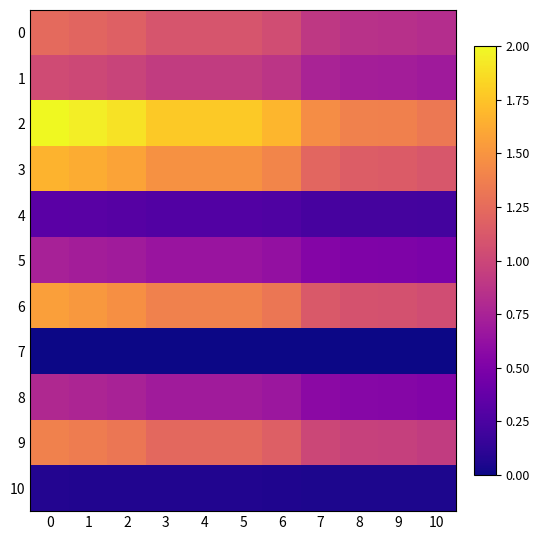

Reading right to left, what are all the values shown in this chart?

0: 10=0.8	9=0.9	8=0.9	7=0.9	6=1.0	5=1.1	4=1.1	3=1.1	2=1.2	1=1.2	0=1.2
1: 10=0.7	9=0.7	8=0.7	7=0.8	6=0.9	5=0.9	4=0.9	3=0.9	2=1.0	1=1.0	0=1.0
2: 10=1.3	9=1.4	8=1.4	7=1.5	6=1.7	5=1.8	4=1.8	3=1.8	2=1.9	1=2.0	0=2.0
3: 10=1.1	9=1.1	8=1.2	7=1.2	6=1.4	5=1.5	4=1.5	3=1.5	2=1.6	1=1.6	0=1.7
4: 10=0.2	9=0.2	8=0.2	7=0.2	6=0.3	5=0.3	4=0.3	3=0.3	2=0.3	1=0.3	0=0.3
5: 10=0.5	9=0.5	8=0.5	7=0.5	6=0.6	5=0.7	4=0.7	3=0.7	2=0.7	1=0.7	0=0.7
6: 10=1.0	9=1.1	8=1.1	7=1.1	6=1.3	5=1.4	4=1.4	3=1.4	2=1.5	1=1.5	0=1.6
7: 10=0.0	9=0.0	8=0.0	7=0.0	6=0.0	5=0.0	4=0.0	3=0.0	2=0.0	1=0.0	0=0.0
8: 10=0.5	9=0.5	8=0.5	7=0.6	6=0.7	5=0.7	4=0.7	3=0.7	2=0.7	1=0.8	0=0.8
9: 10=0.9	9=1.0	8=1.0	7=1.0	6=1.2	5=1.2	4=1.2	3=1.2	2=1.3	1=1.4	0=1.4
10: 10=0.0	9=0.0	8=0.0	7=0.1	6=0.1	5=0.1	4=0.1	3=0.1	2=0.1	1=0.1	0=0.1